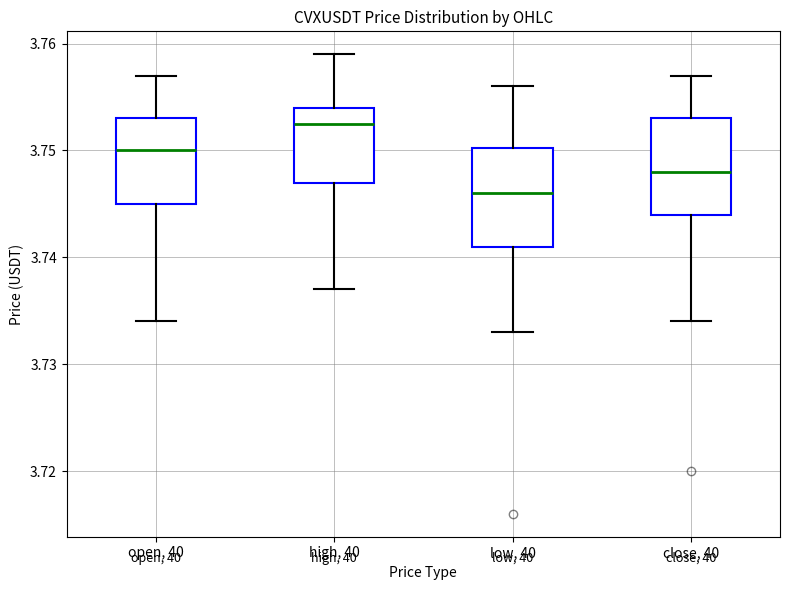

Where is the lower edge of the box for high, 40 on the y-axis? The values are not printed on the chart, so give them approximately, as read against the axis.

3.747